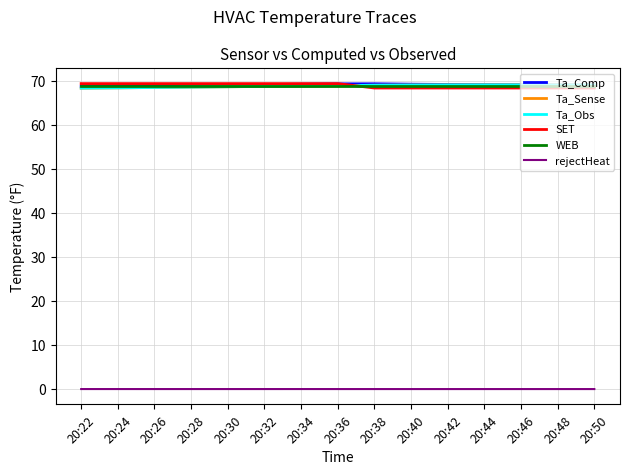

True or false: SET has a value of 107.1 at 20:32.

False